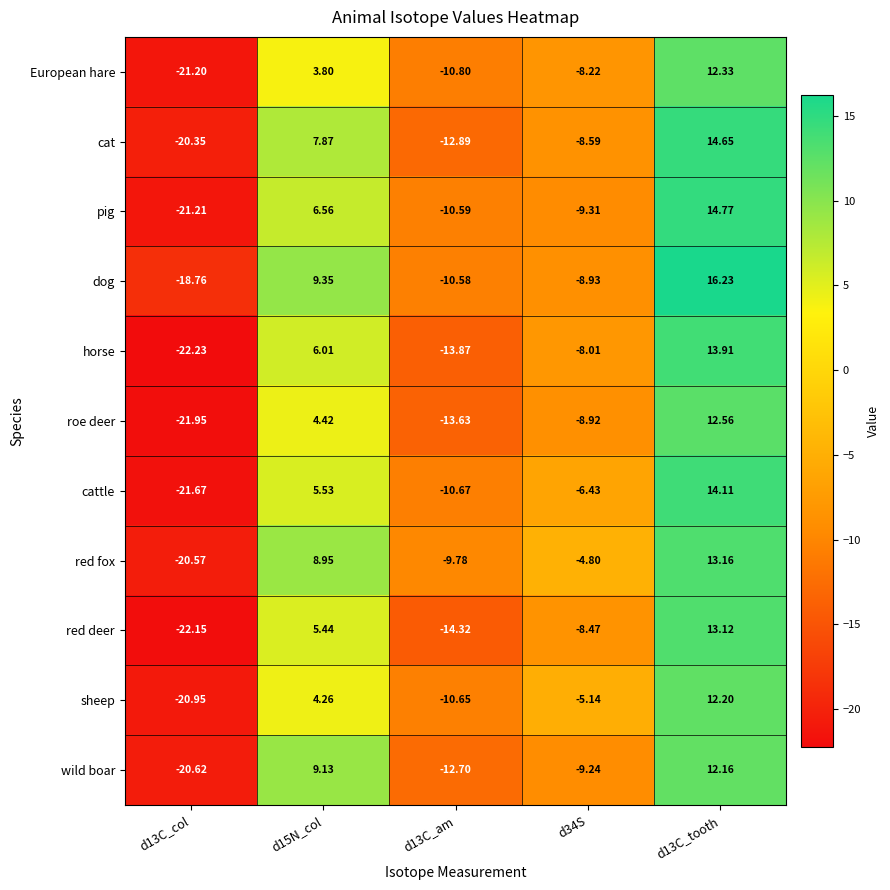

Is the value of red deer at d34S greater than the value of red fox at d13C_tooth?

No